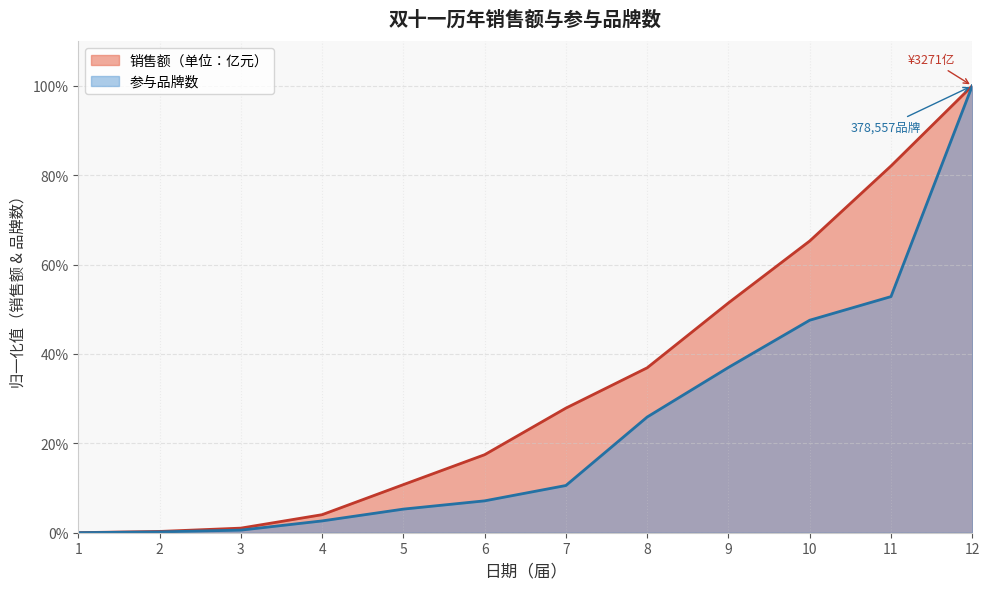

Which category has the lowest value in the 销售额（单位：亿元） series?

1